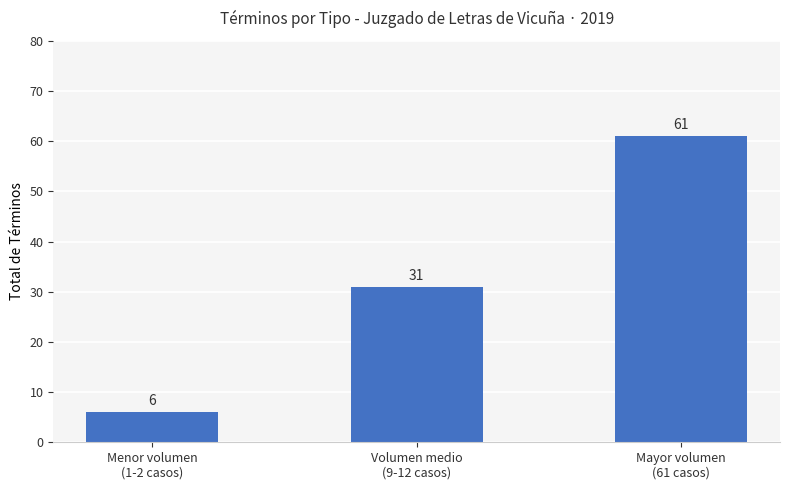

What is the label of the 2nd bar from the right?

Volumen medio
(9-12 casos)